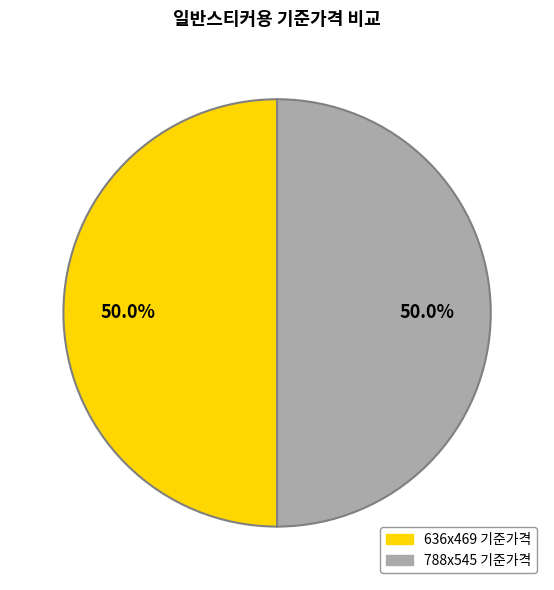

What is the total percentage of 788x545 기준가격 and 636x469 기준가격?

100.0%